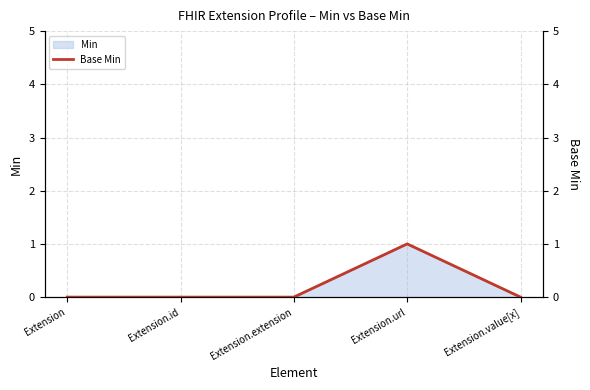

What is the difference between the maximum and minimum values?

1